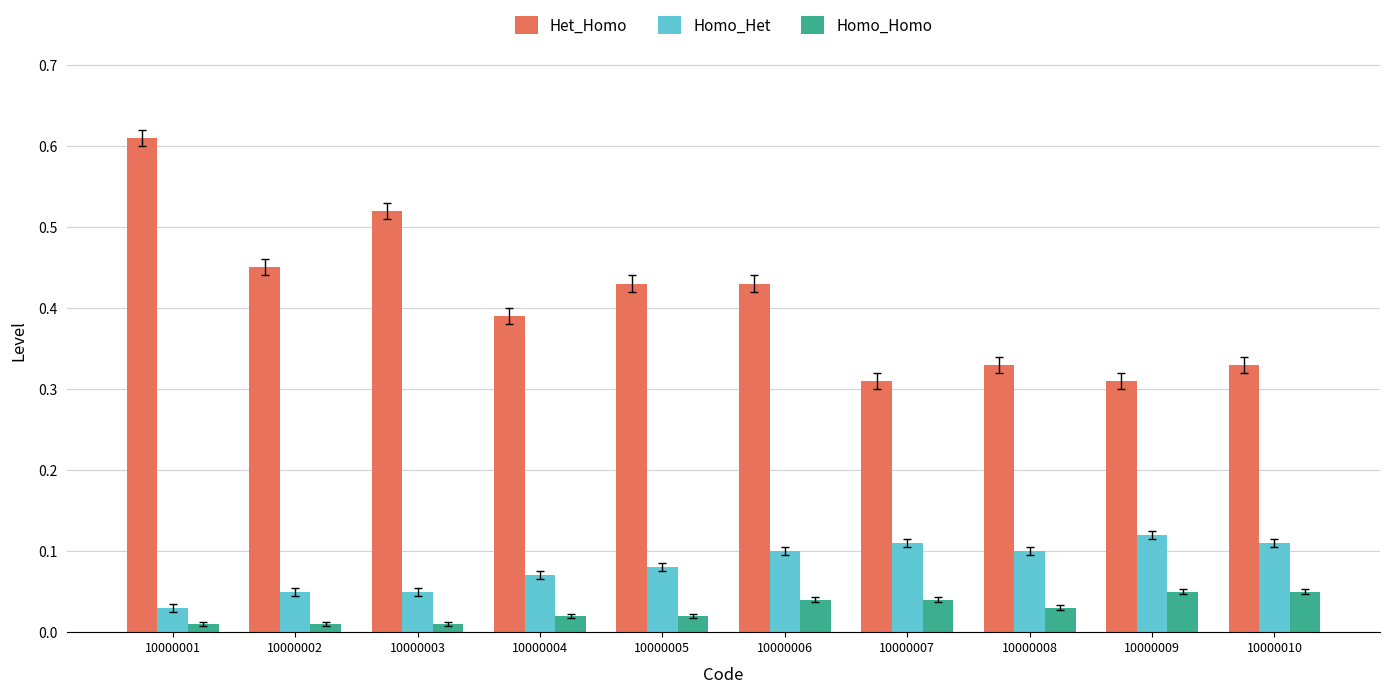

Rank the series by their maximum value, from lowest to highest.

Homo_Homo, Homo_Het, Het_Homo